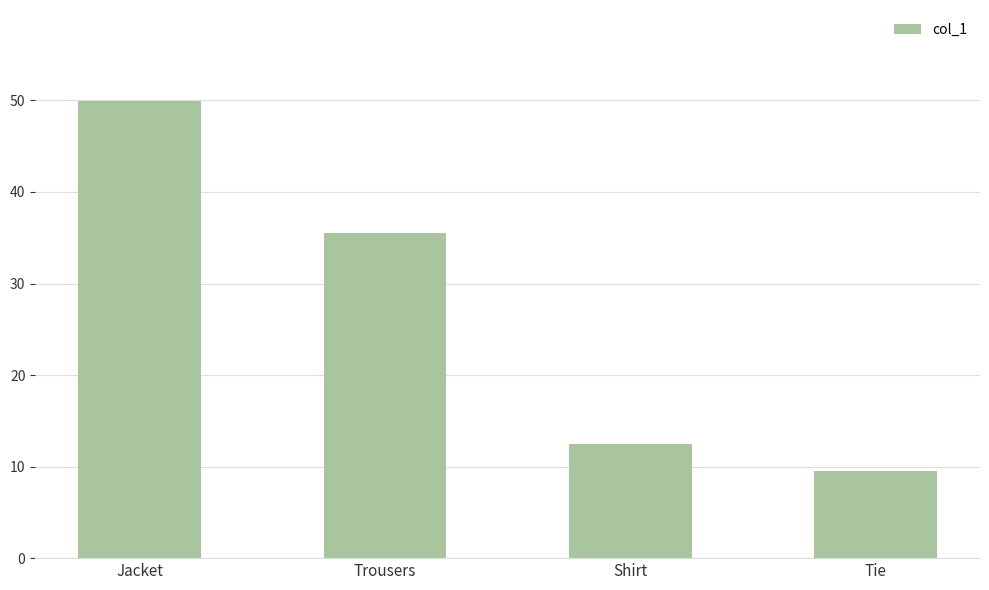

Reading left to right, what are all the values shown in this chart?

Jacket=49.9	Trousers=35.5	Shirt=12.5	Tie=9.5